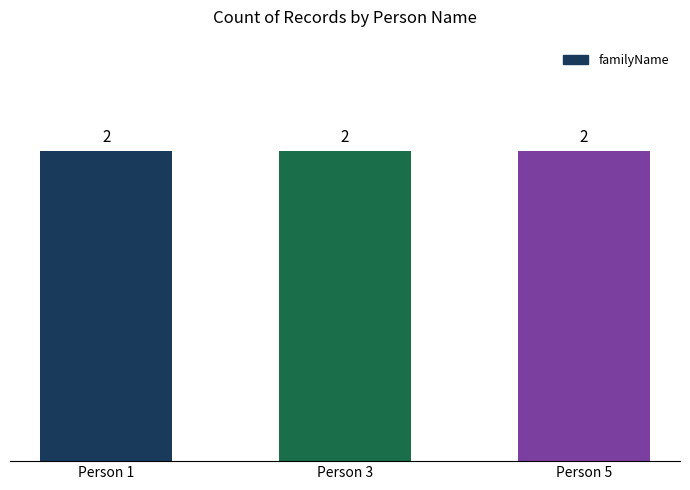

True or false: the data shows 1 at Person 1.

False